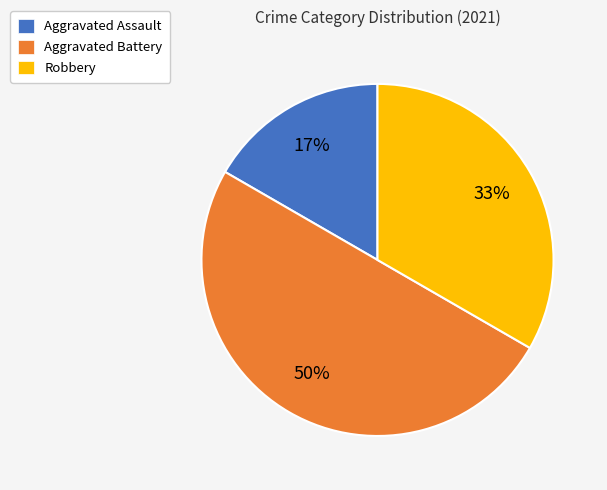

Between Aggravated Assault and Aggravated Battery, which is larger?

Aggravated Battery